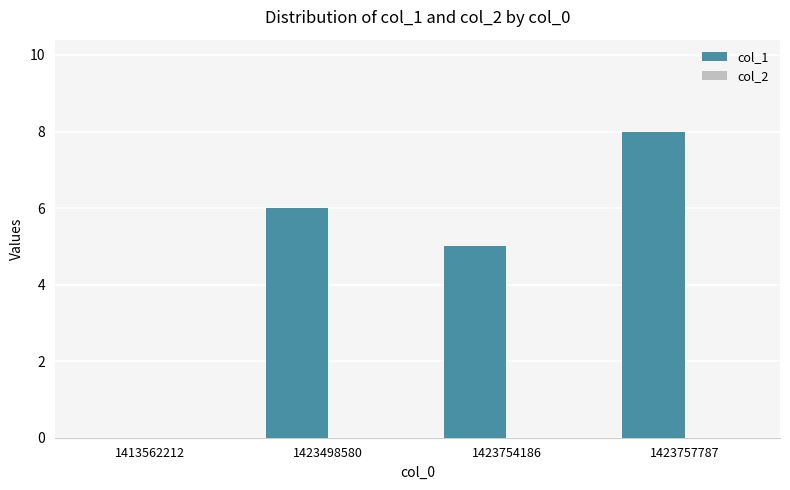

What is the maximum value shown in the chart?

8